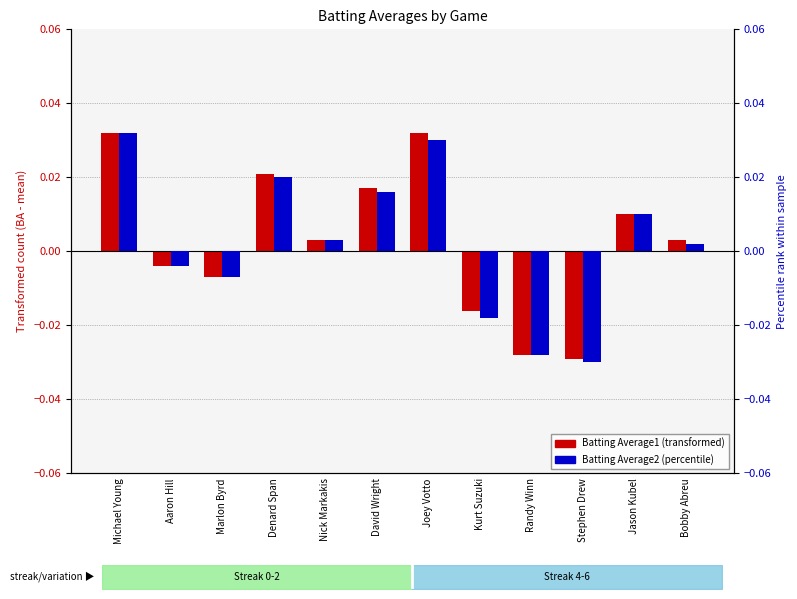

Rank the series at Kurt Suzuki from highest to lowest value.

Batting Average1, Batting Average2